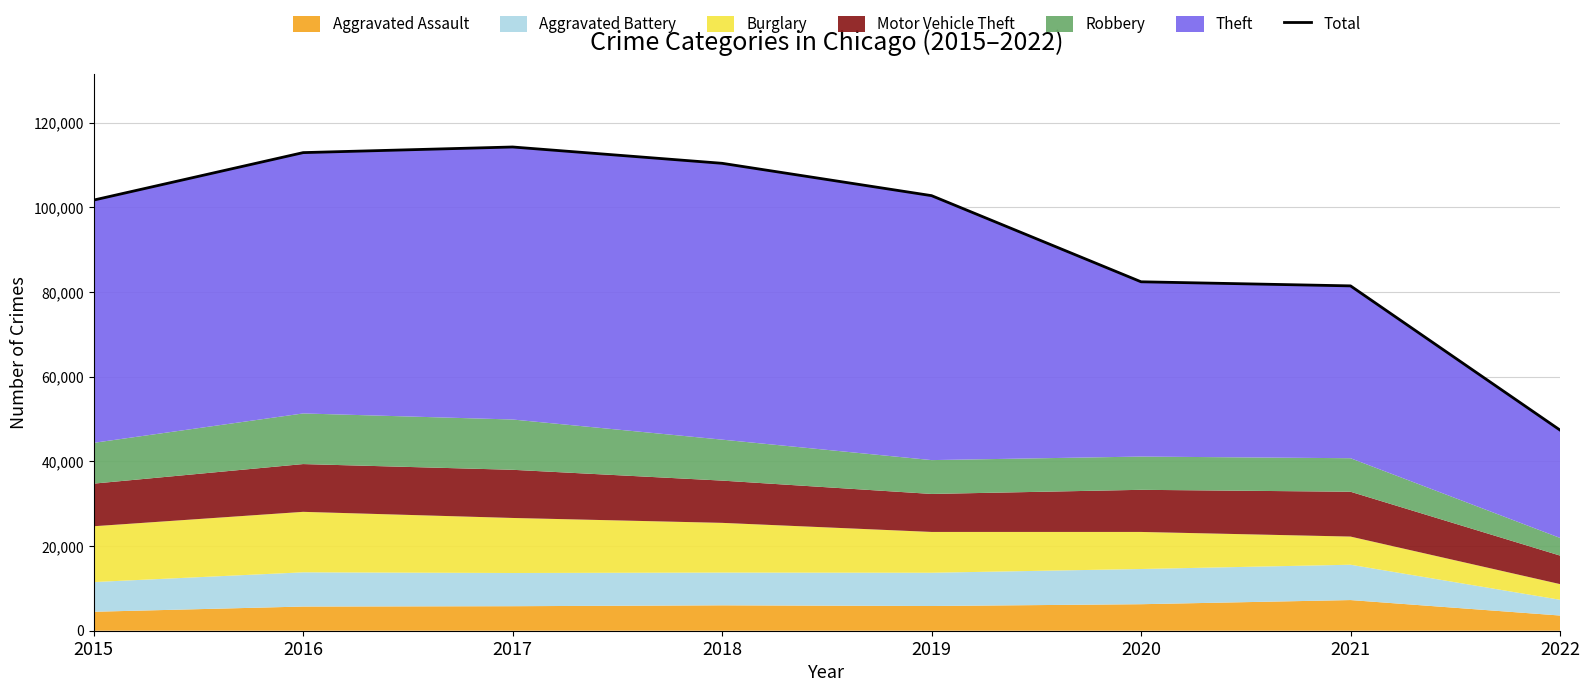

The chart shows a value of 102784 at 2019. True or false?

True